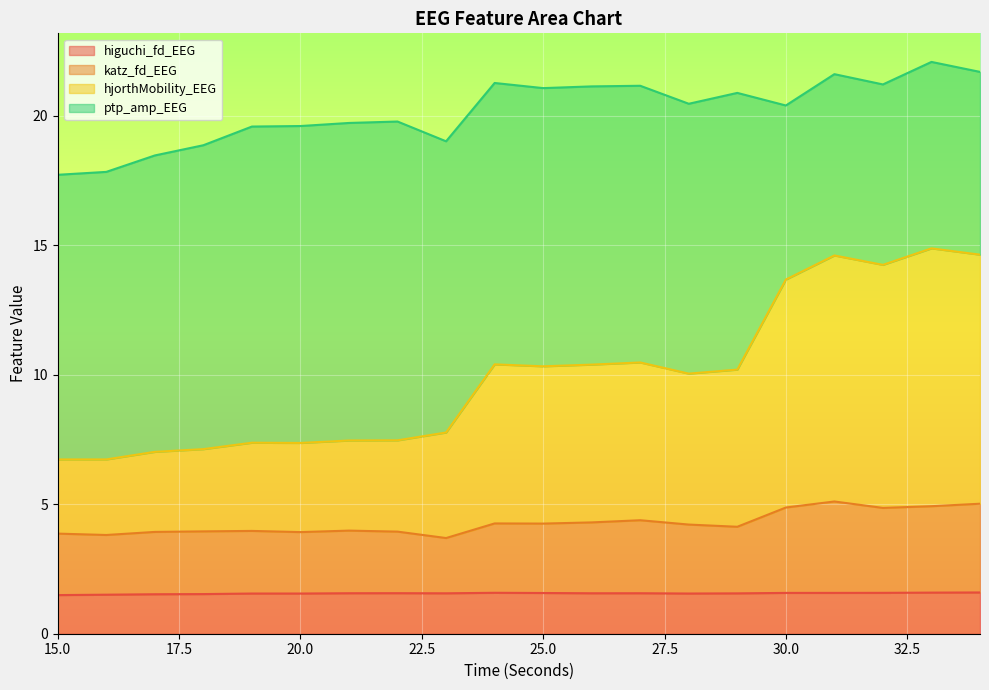

Which series has the largest range (max minus min)?

hjorthMobility_EEG